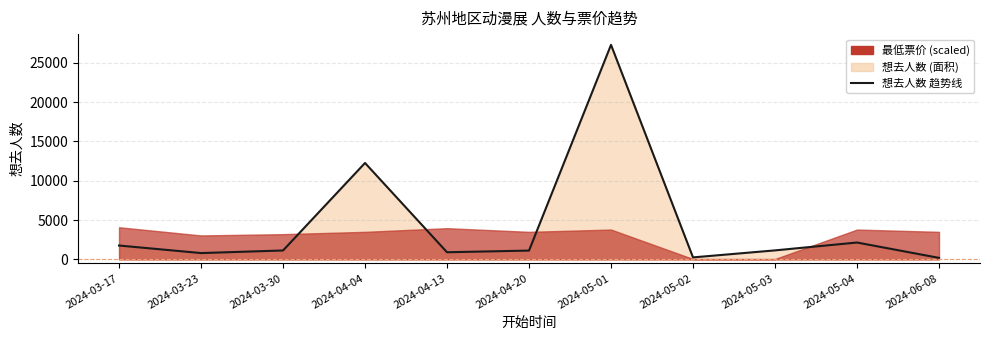

Where is the data nearest to the value 13732?

2024-04-04